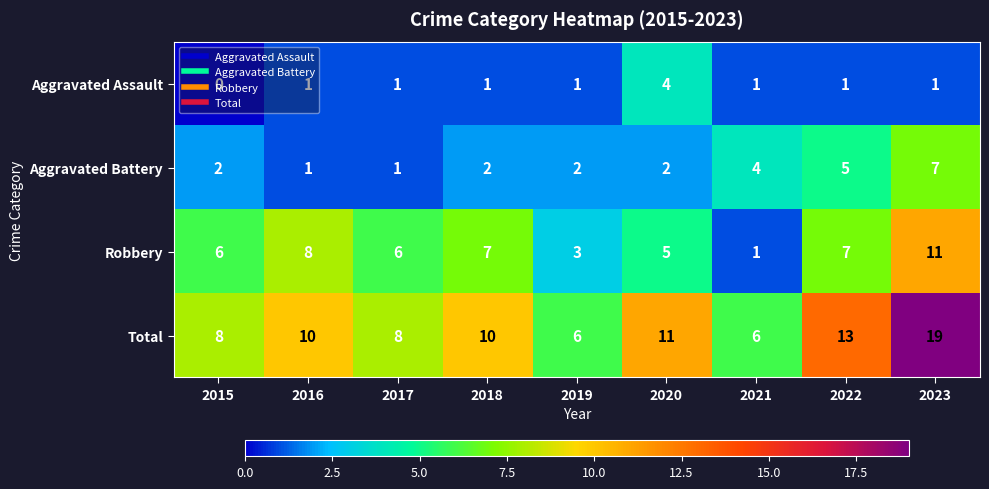

What is the difference between the highest and lowest values at 2015?

8